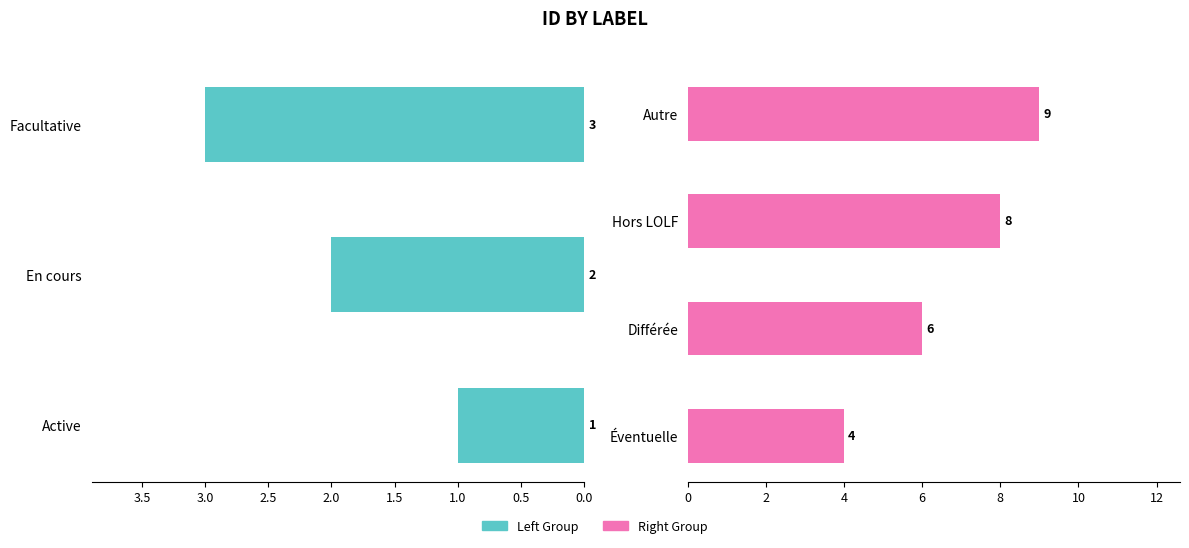

What is the maximum value shown in the chart?

9